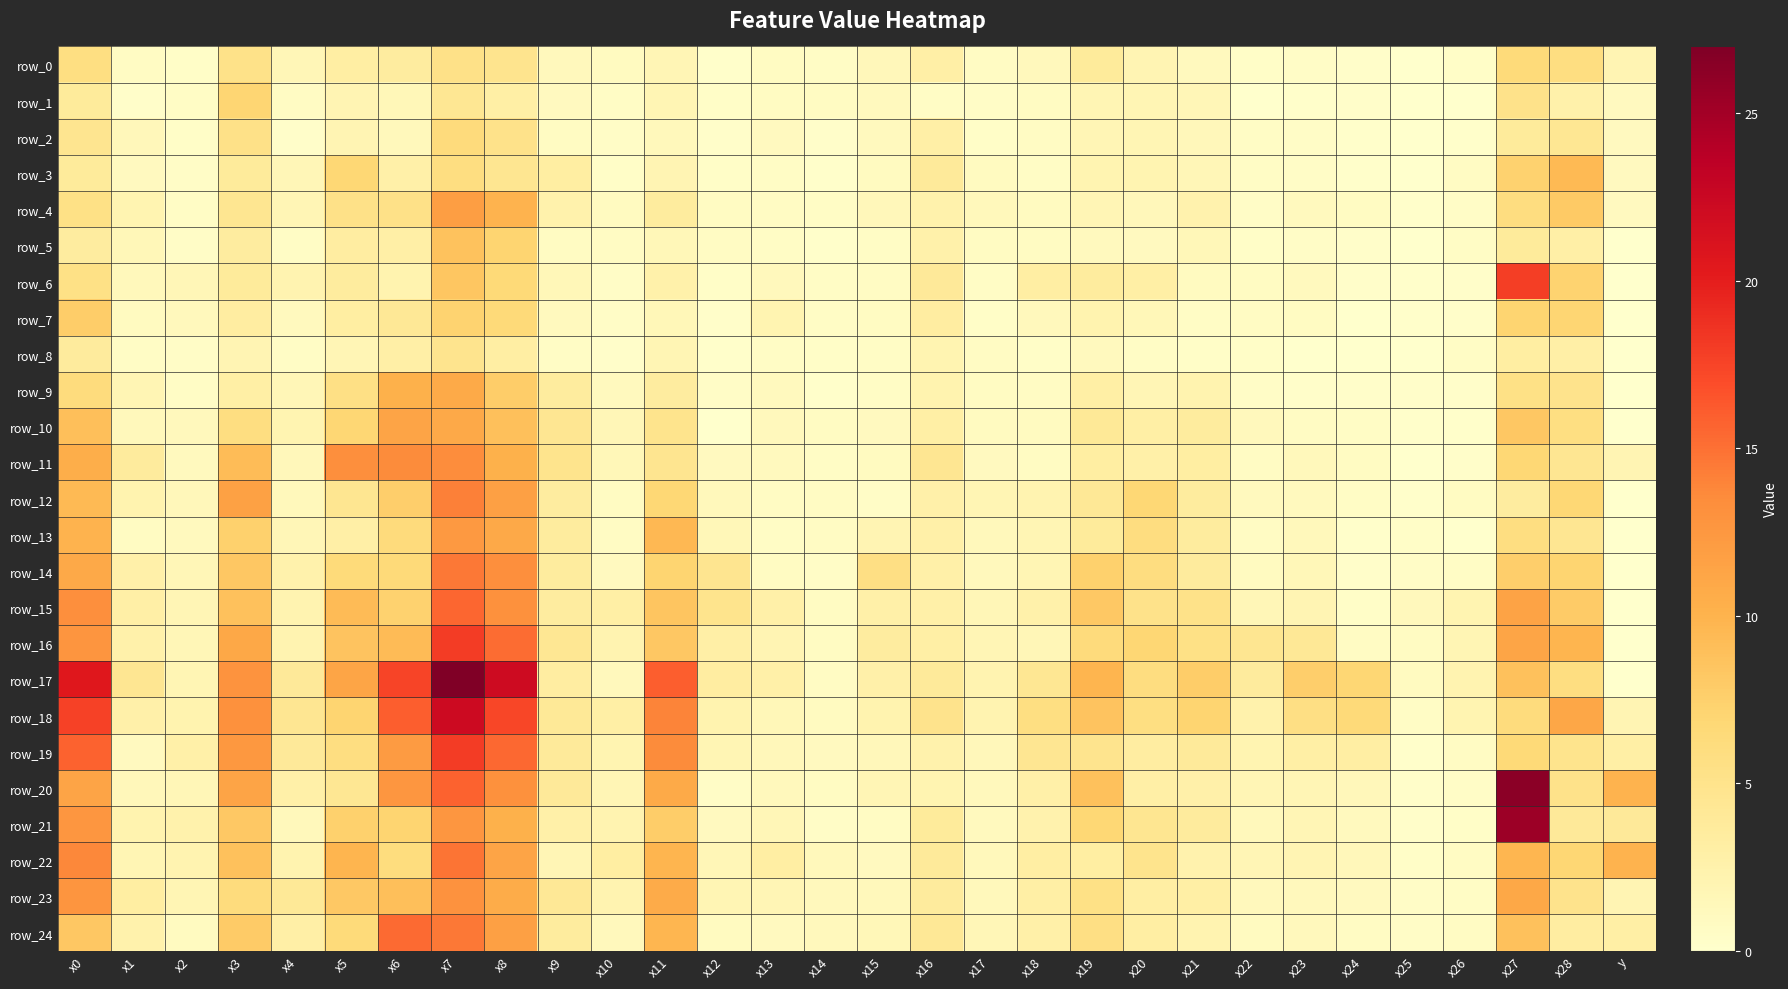

Reading right to left, transcribe all the data shown in this chart.

row_0: 2.0	5.8	6.4	0.4	0.1	0.3	0.4	0.4	1.1	1.9	3.8	1.2	0.7	2.9	1.4	0.6	0.8	0.2	1.8	0.9	1.2	4.8	5.4	3.4	3.1	1.6	5.3	0.4	0.7	5.8
row_1: 1.0	2.6	5.1	0.0	0.0	0.2	0.1	0.1	1.7	1.8	1.8	0.8	0.5	0.5	1.1	0.8	0.8	0.3	1.9	0.6	1.0	3.0	4.4	1.6	1.9	0.7	7.0	0.6	0.2	3.7
row_2: 1.0	4.3	3.8	0.1	0.1	0.1	0.4	0.5	1.4	1.9	1.7	0.7	0.4	2.9	1.1	0.2	1.0	0.2	1.3	0.5	0.8	5.1	6.3	1.3	1.9	0.2	5.3	0.4	1.5	4.7
row_3: 1.0	9.5	7.3	0.7	0.1	0.1	0.5	0.5	1.6	2.1	2.1	0.6	0.9	3.9	0.9	0.1	0.5	0.3	1.9	0.3	3.2	4.6	5.9	2.8	6.8	1.6	3.8	0.5	1.0	3.7
row_4: 1.0	8.1	6.0	0.5	0.2	0.8	1.1	0.5	2.4	1.4	1.7	0.8	1.3	2.5	1.5	0.6	0.7	0.8	3.5	0.8	2.4	10.0	11.9	5.3	5.3	1.7	4.6	0.6	2.1	5.4
row_5: 0.0	2.9	3.8	0.6	0.0	0.3	0.4	0.4	1.5	1.0	1.1	0.8	0.8	2.6	0.6	0.2	0.6	0.6	1.5	0.7	0.8	7.1	8.7	2.9	3.3	0.6	3.4	0.5	1.5	3.4
row_6: 0.0	7.2	17.8	0.2	0.1	0.3	1.1	0.7	0.9	3.0	3.5	3.1	0.6	4.0	0.7	0.5	1.3	0.4	2.6	0.5	1.5	6.6	8.4	2.3	3.5	2.2	3.7	1.6	1.3	5.4
row_7: 0.0	7.0	7.1	0.3	0.2	0.1	0.8	0.7	0.6	1.5	2.3	1.2	0.3	3.3	0.8	0.5	2.0	0.2	1.5	0.5	1.1	6.4	7.2	4.2	3.2	1.1	3.3	1.2	0.9	7.8
row_8: 0.0	2.9	3.2	0.6	0.0	0.0	0.0	0.3	0.3	0.6	1.1	0.4	0.7	2.0	0.6	0.3	0.6	0.1	1.8	0.2	0.5	3.1	4.8	2.9	1.7	0.6	1.9	0.5	0.5	3.6
row_9: 0.0	5.0	5.4	0.3	0.2	0.3	0.2	0.5	2.2	1.7	3.0	0.7	0.8	2.3	0.6	0.2	1.1	0.5	3.5	1.1	3.6	7.7	10.8	10.2	5.5	1.6	3.0	0.6	1.9	6.2
row_10: 0.0	5.7	8.3	0.1	0.2	0.5	0.7	1.2	3.6	3.0	4.1	0.9	0.9	3.0	1.0	0.8	1.3	0.1	4.9	1.6	4.5	8.9	10.9	11.3	7.0	2.1	5.8	1.2	1.3	9.0
row_11: 2.0	4.4	6.8	0.3	0.1	0.8	1.3	0.6	3.3	2.7	3.2	0.8	1.0	4.5	0.9	0.6	1.1	1.0	4.7	1.5	4.9	10.2	13.4	13.6	13.2	1.5	9.3	1.1	3.6	10.5
row_12: 0.0	6.8	3.4	0.8	0.2	0.6	1.1	1.1	3.5	6.8	4.1	2.2	1.8	2.7	0.4	0.7	0.7	1.3	6.8	0.8	3.4	11.8	14.2	7.7	4.5	1.3	11.7	1.4	2.3	9.5
row_13: 0.0	4.4	5.8	0.1	0.3	0.2	1.3	0.7	3.6	6.0	3.7	1.9	1.4	2.8	2.0	0.7	0.6	1.6	9.5	0.7	3.5	11.0	12.4	6.3	2.9	1.6	7.4	1.1	0.8	9.9
row_14: 0.0	7.1	7.7	0.6	0.5	0.3	1.5	0.9	3.7	6.0	7.4	1.8	1.2	2.8	5.6	0.4	0.8	4.7	7.1	1.0	3.5	13.3	14.6	6.5	6.3	2.5	8.2	1.6	2.7	10.9
row_15: 0.0	7.9	11.4	2.0	1.2	0.4	1.9	1.6	5.2	5.2	8.2	2.5	1.6	2.8	2.8	0.8	2.7	4.9	8.5	3.0	3.5	13.2	15.6	7.4	9.3	2.2	8.8	1.8	2.9	13.3
row_16: 0.0	9.8	11.3	1.9	0.8	0.7	4.1	4.5	5.5	6.9	6.3	1.7	1.7	3.0	3.4	0.8	1.9	2.9	8.2	2.2	4.4	15.3	18.0	9.3	8.6	2.2	11.0	1.6	2.6	12.7
row_17: 0.0	5.8	8.8	2.1	0.9	6.9	7.7	3.6	7.8	6.0	9.9	4.4	2.2	3.9	2.7	0.7	2.7	3.4	16.0	1.2	3.3	22.1	26.9	17.4	11.2	3.9	12.9	1.9	4.4	20.5
row_18: 2.0	11.1	6.2	2.1	0.6	6.5	5.7	2.5	7.1	5.7	8.6	5.8	2.2	5.0	2.2	0.9	1.5	2.2	14.0	3.0	4.0	17.3	22.2	15.9	7.1	4.5	13.2	2.3	2.7	17.7
row_19: 3.0	4.9	6.6	0.7	0.2	3.1	3.0	2.1	3.9	3.3	4.8	4.5	1.5	2.5	1.4	1.0	1.4	1.9	13.6	2.1	3.9	15.4	18.0	12.2	5.8	4.0	12.5	2.8	1.0	15.7
row_20: 10.0	5.1	26.3	0.4	0.3	1.4	1.7	1.7	2.7	2.9	8.8	2.8	1.3	2.0	1.7	0.8	1.3	0.4	10.8	1.8	3.9	13.1	15.8	12.7	4.4	2.8	11.4	1.6	1.5	11.3
row_21: 4.0	4.0	25.3	0.4	0.2	1.1	1.7	1.3	3.6	4.6	6.8	2.4	1.2	3.8	0.7	0.5	1.6	1.0	7.7	2.2	2.8	10.1	12.6	7.1	7.5	1.4	8.1	2.5	2.3	12.6
row_22: 10.0	6.9	9.8	0.7	0.4	1.4	1.9	1.8	2.3	4.9	3.2	3.1	1.4	3.9	1.0	1.3	3.2	1.6	9.8	3.2	1.8	11.3	14.9	6.0	9.9	2.3	8.9	2.2	1.8	13.7
row_23: 2.0	5.0	11.1	0.6	0.5	1.0	1.2	1.2	3.1	3.1	5.4	3.0	1.4	3.6	1.3	1.2	1.7	1.9	10.7	2.2	4.1	10.6	13.0	9.0	8.2	4.0	6.2	1.8	3.2	12.7
row_24: 3.0	3.3	8.8	0.6	0.5	0.7	1.2	0.9	2.2	3.1	5.6	2.8	1.7	4.2	1.5	1.2	1.0	0.9	9.7	1.2	3.5	11.8	14.6	15.3	6.3	2.9	7.9	0.8	2.5	8.3